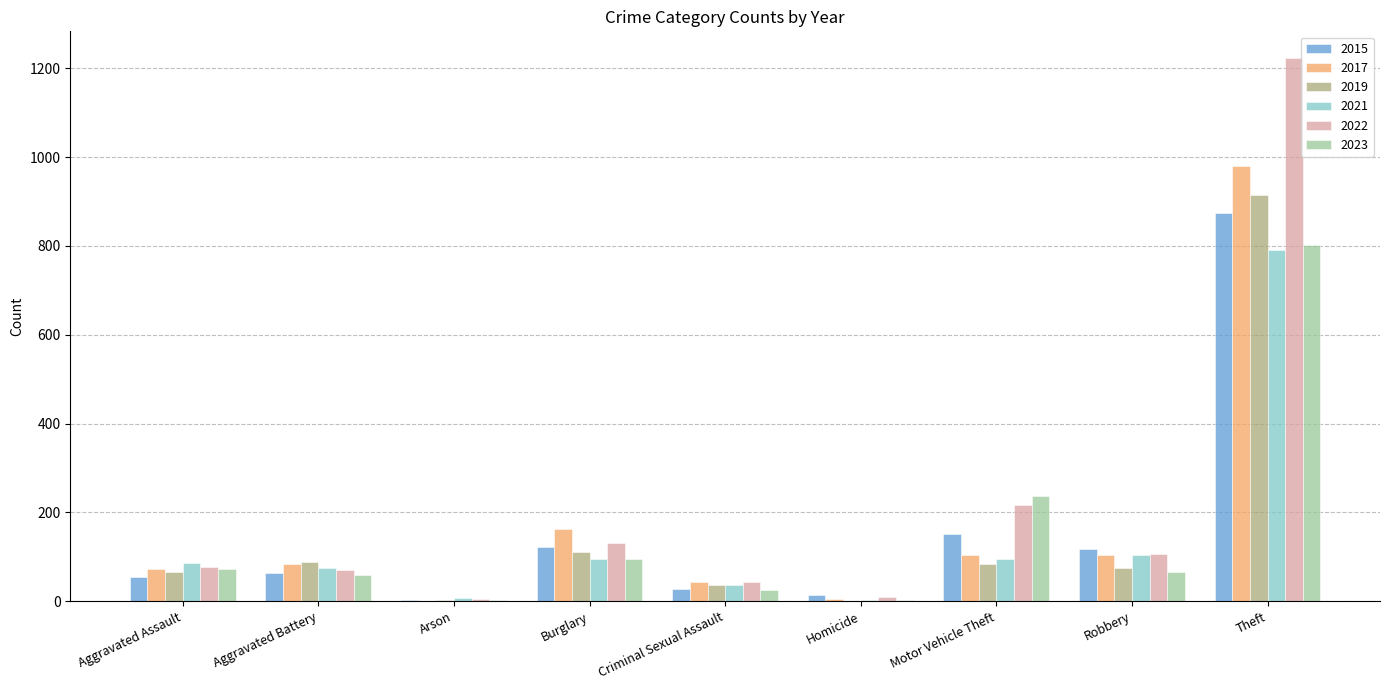

At which category does the chart reach its peak across all series?

Theft